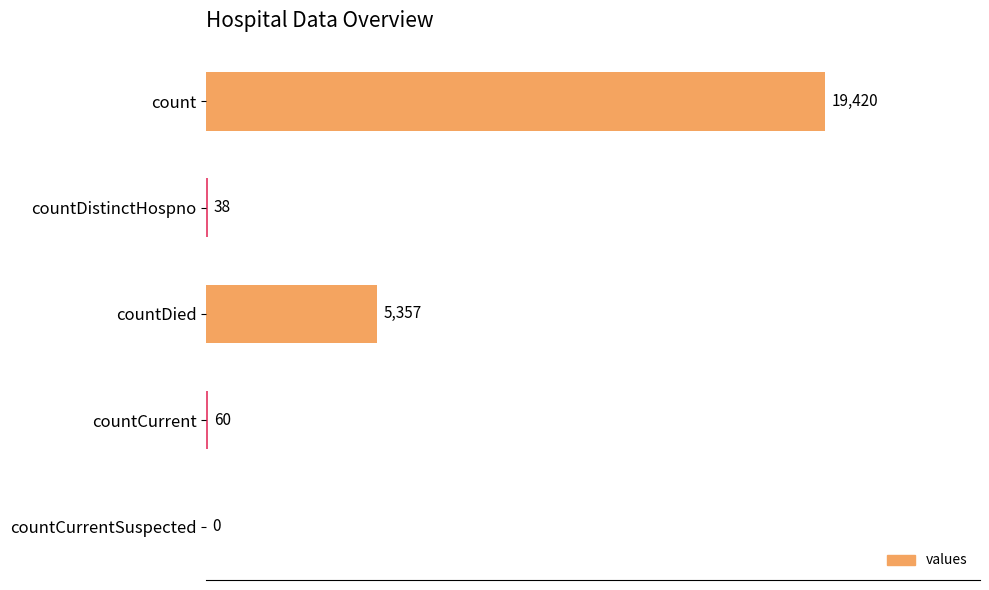

Between countCurrentSuspected and count, which is larger?

count